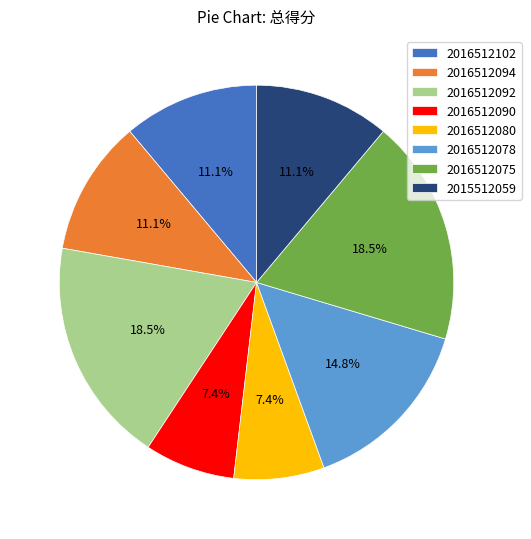

Is there a majority slice in this chart?

No